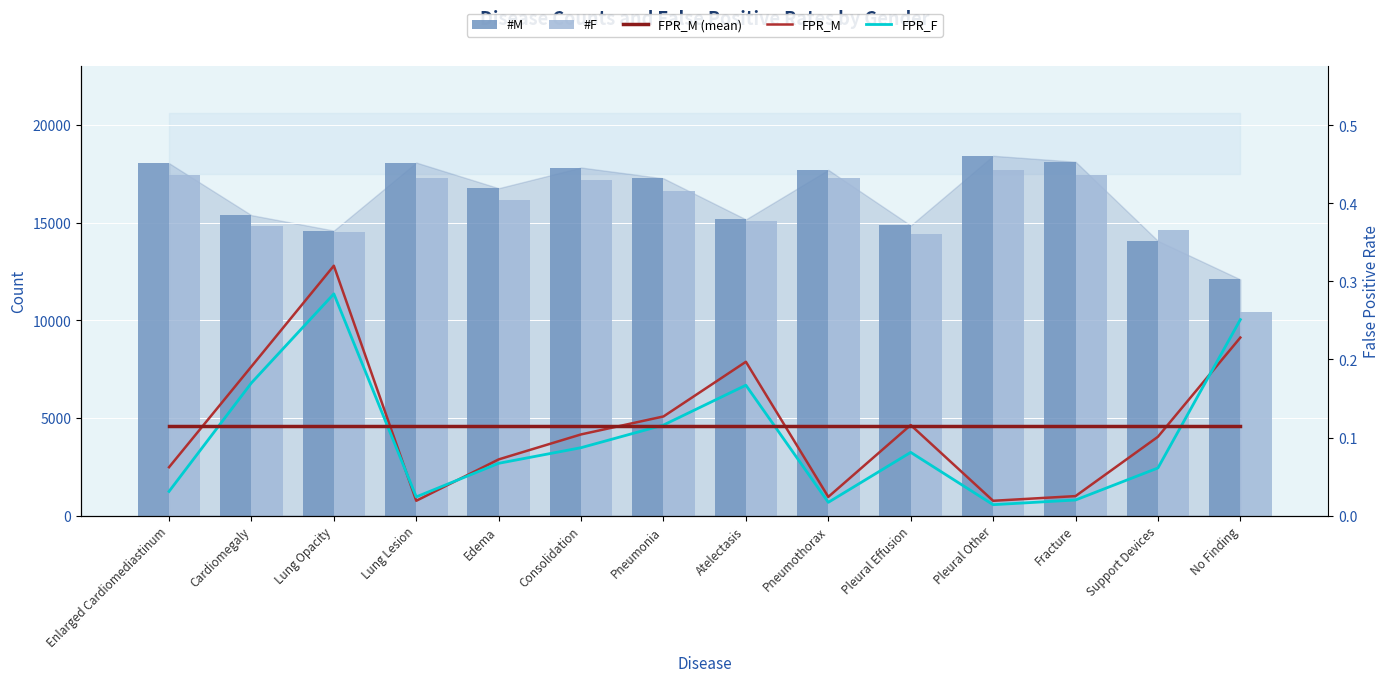

Is it true that FPR_M (mean) equals 0.1 at No Finding?

True